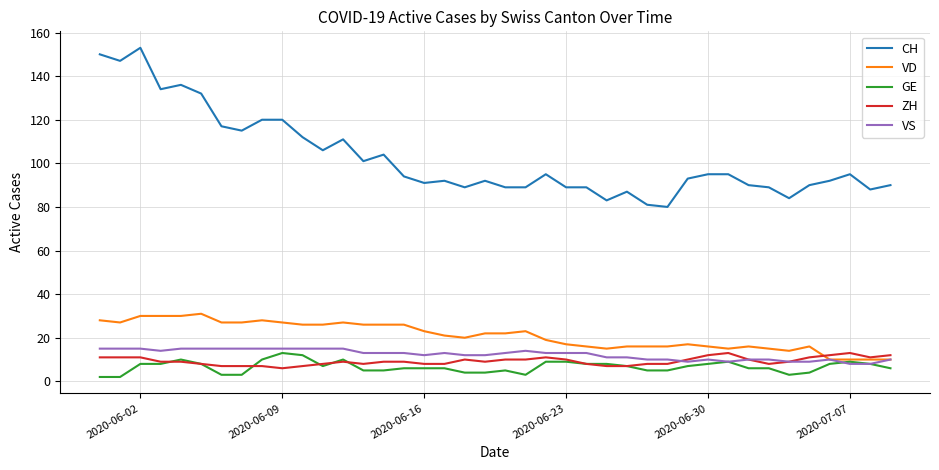

Is this an area chart (filled region under the line)?

No